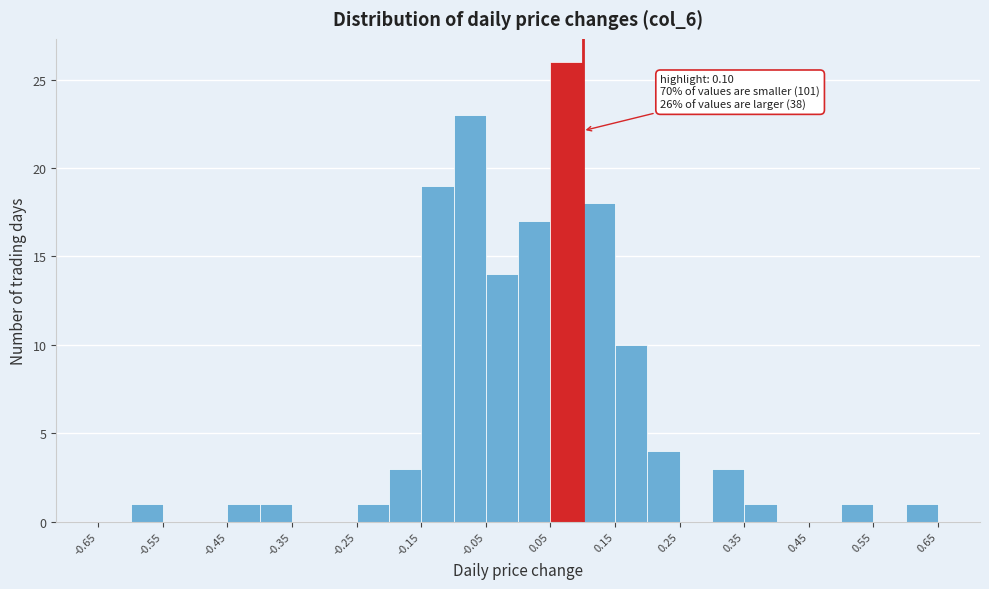

Over which range of the x-axis is the bar tallest?

0.05 to 0.10